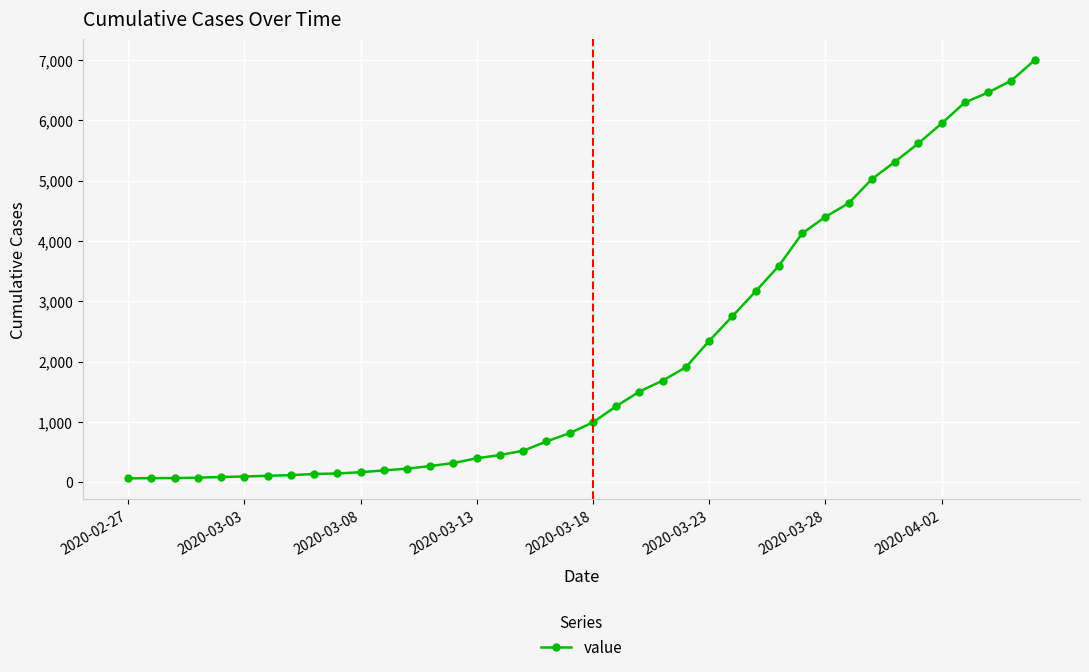

What is the difference between the second highest and minimum values?

6592